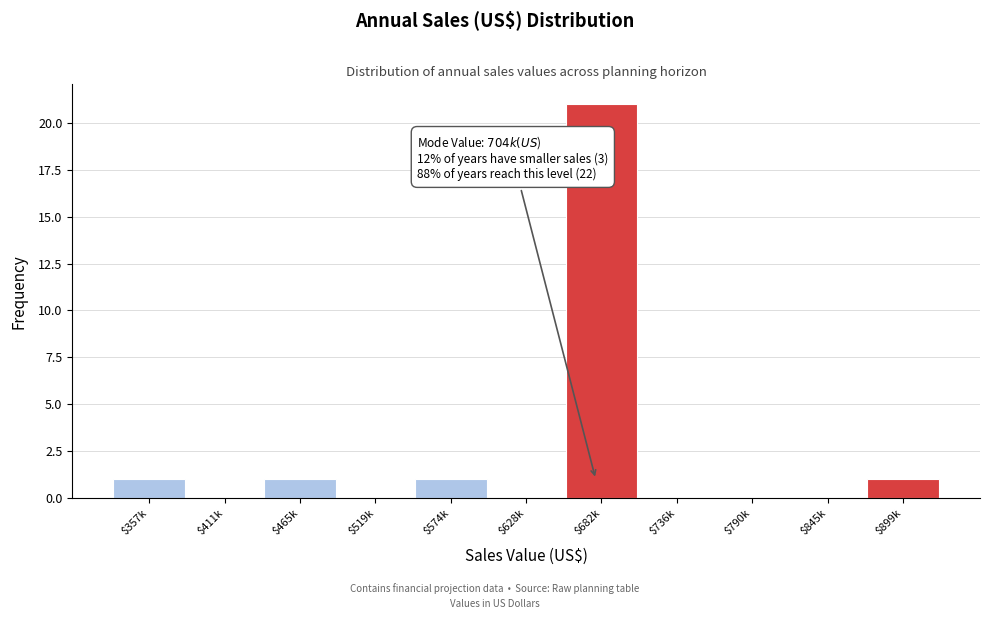

What is the sum of all values?

25